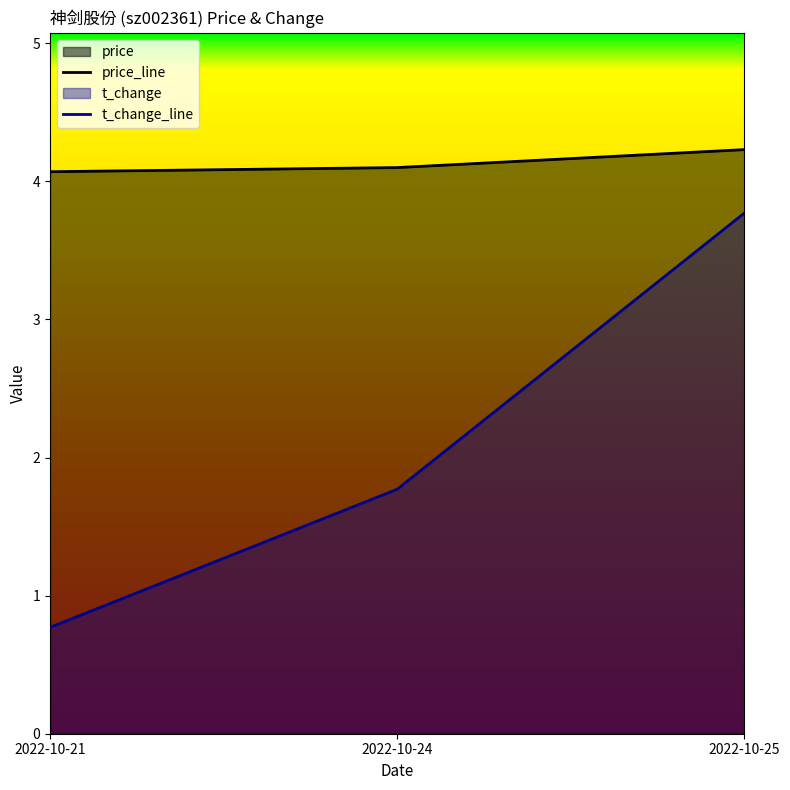

Which category has the highest value in the price_line series?

2022-10-25